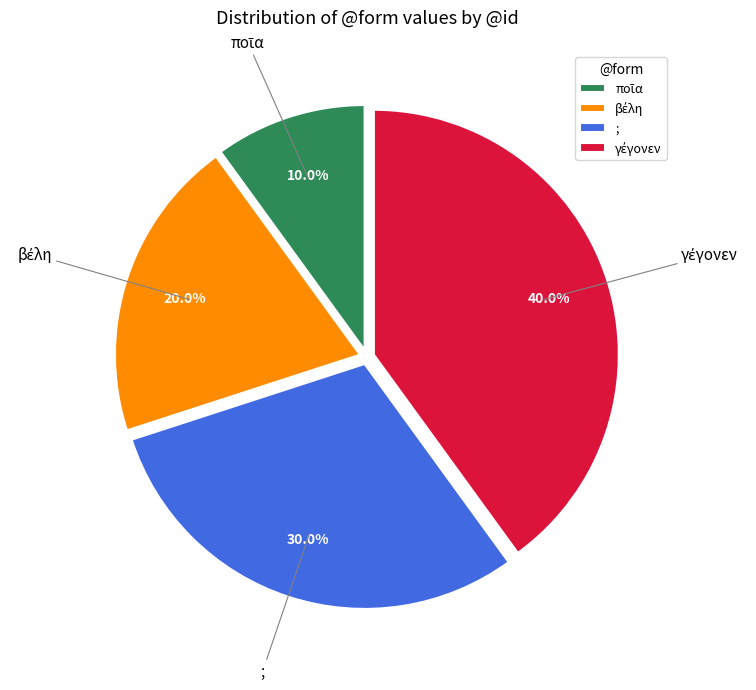

Does ; account for over 50% of the chart?

No